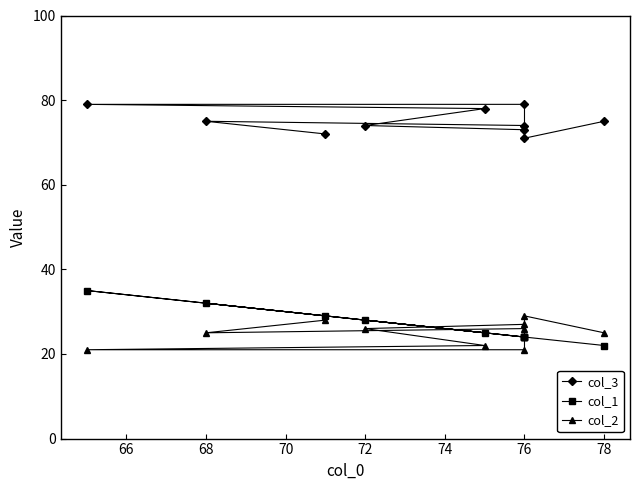

What is the average value of the col_2 series?

25